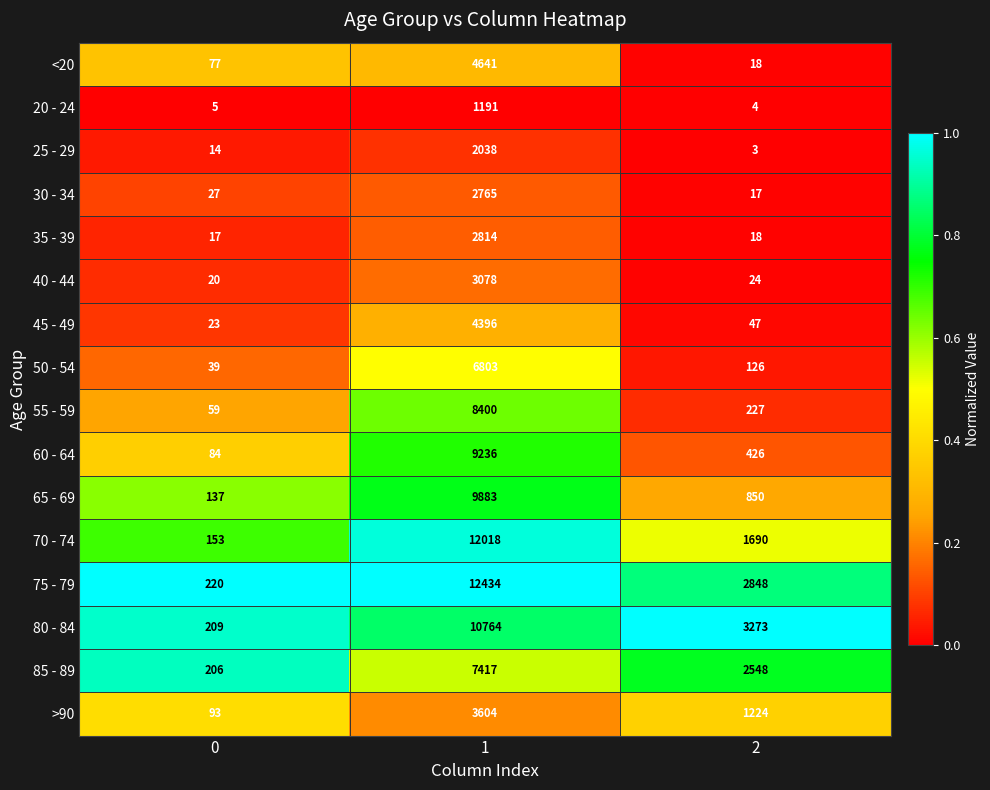

What is the difference between the maximum and minimum values in the 65 - 69 series?

9746